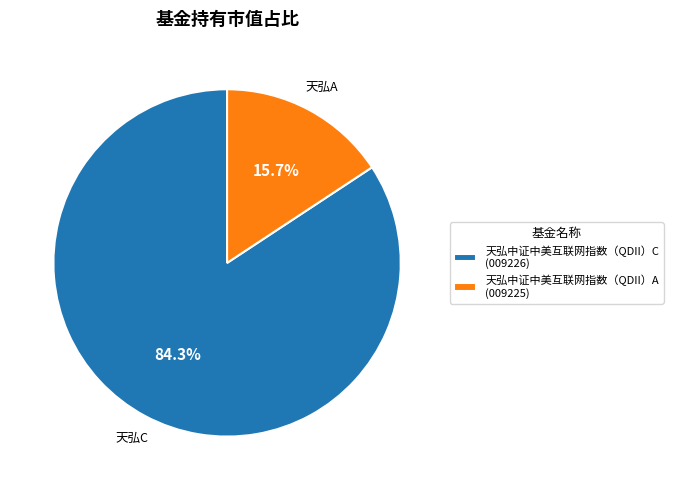

To the nearest percent, what is the difference between the 天弘中证中美互联网指数（QDII）C and 天弘中证中美互联网指数（QDII）A slice percentages?

69%